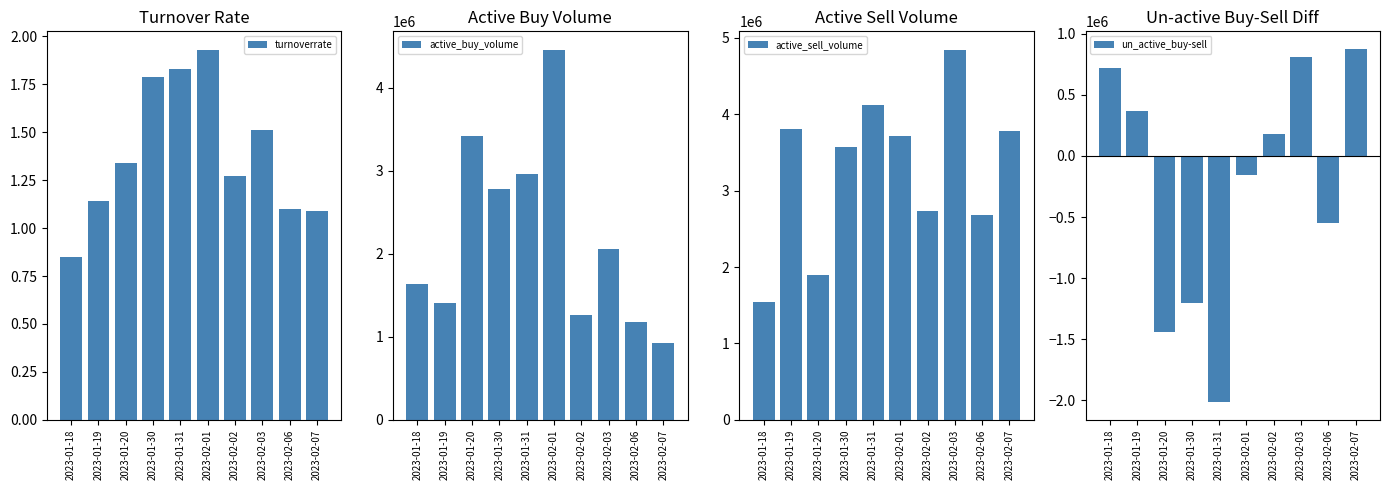

Which series has the largest range (max minus min)?

active_buy_volume